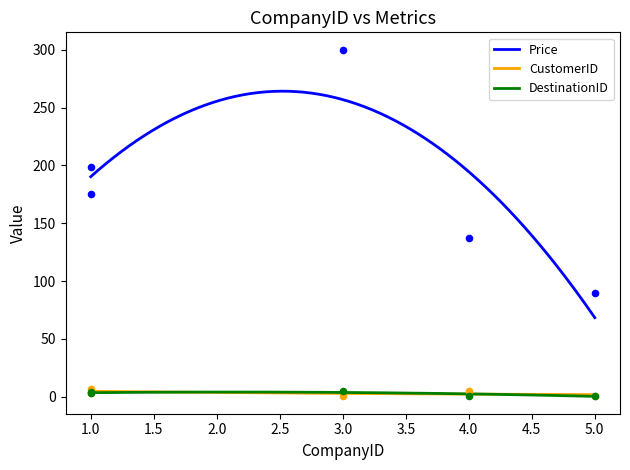

Which series contains the highest Y value?

Price